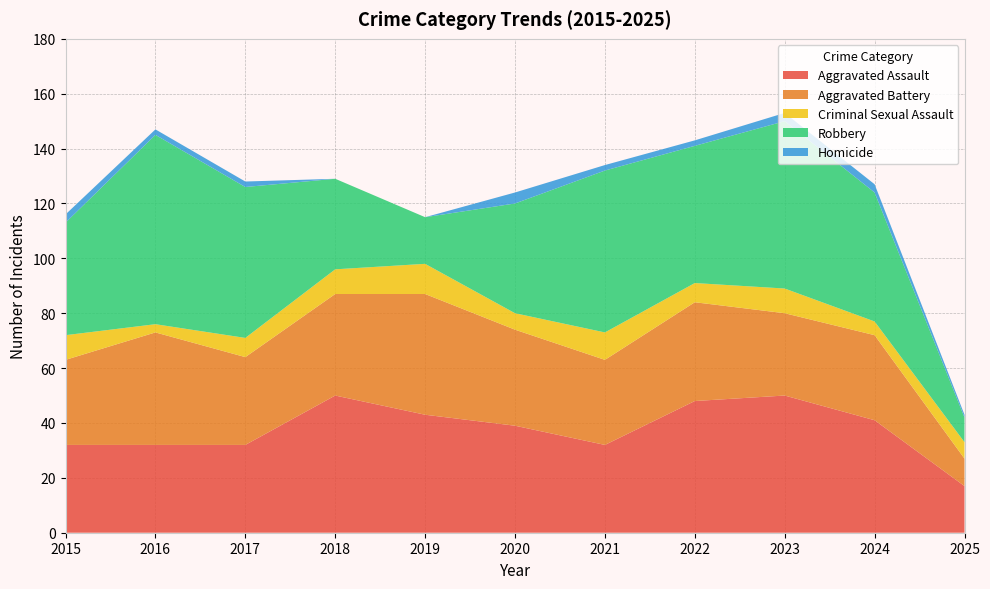

Reading left to right, transcribe all the data shown in this chart.

Aggravated Assault: 32	32	32	50	43	39	32	48	50	41	17
Aggravated Battery: 31	41	32	37	44	35	31	36	30	31	10
Criminal Sexual Assault: 9	3	7	9	11	6	10	7	9	5	6
Robbery: 41	69	55	33	17	40	59	50	61	47	9
Homicide: 3	2	2	0	0	4	2	2	3	3	1